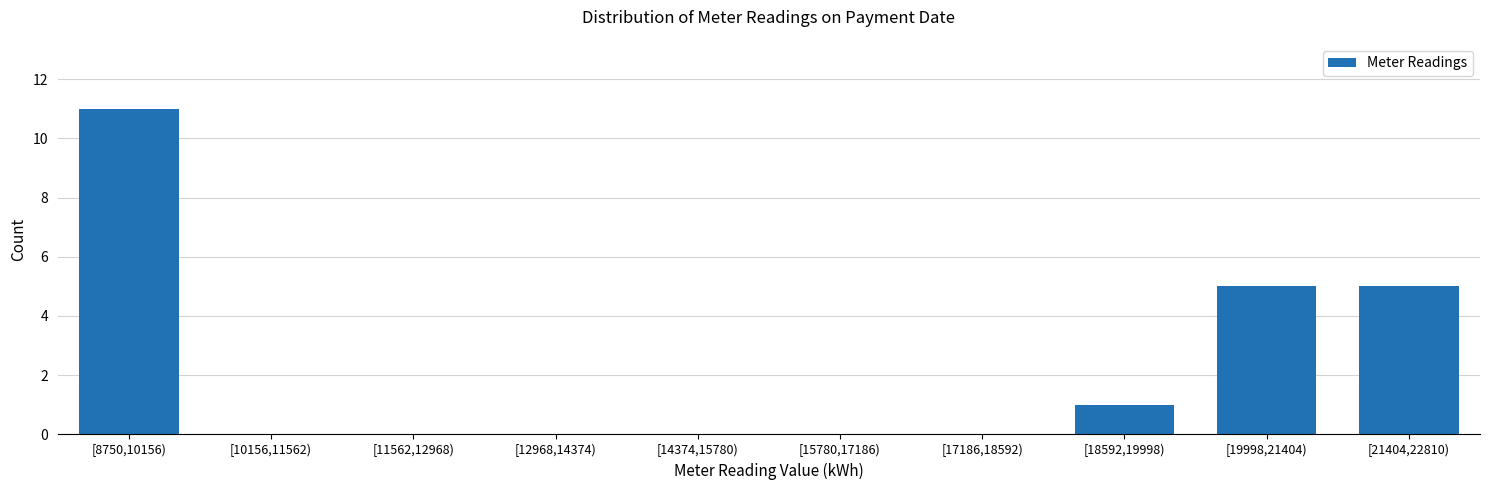

Reading left to right, transcribe all the data shown in this chart.

[8750,10156)=11	[10156,11562)=0	[11562,12968)=0	[12968,14374)=0	[14374,15780)=0	[15780,17186)=0	[17186,18592)=0	[18592,19998)=1	[19998,21404)=5	[21404,22810)=5